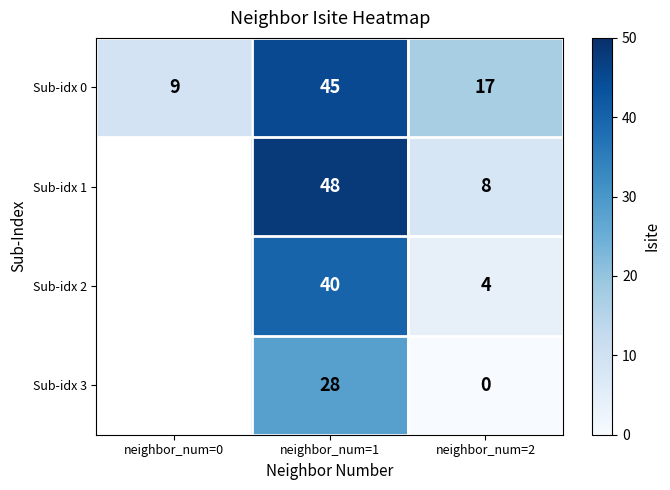

At neighbor_num=1, list the series in order from smallest to largest.

Sub-idx 3, Sub-idx 2, Sub-idx 0, Sub-idx 1